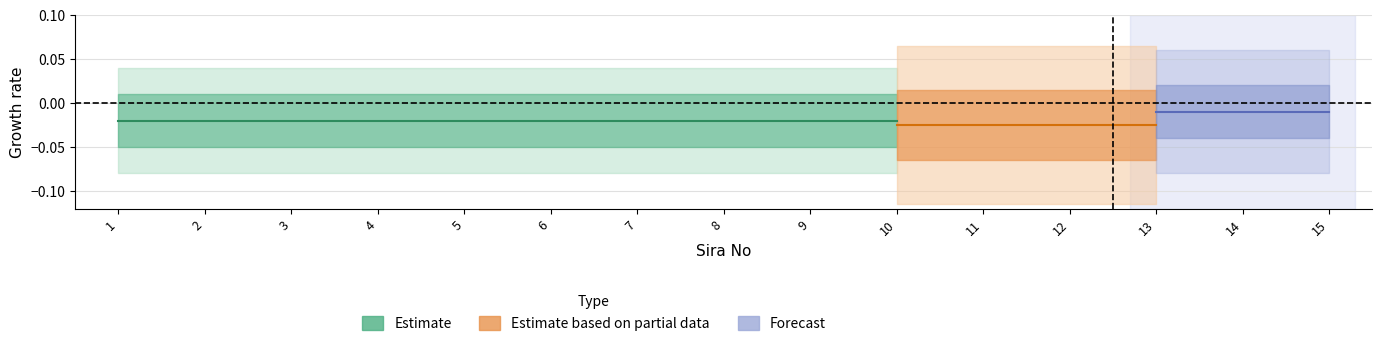

True or false: col_12 has more than 1 interior local peaks.

False